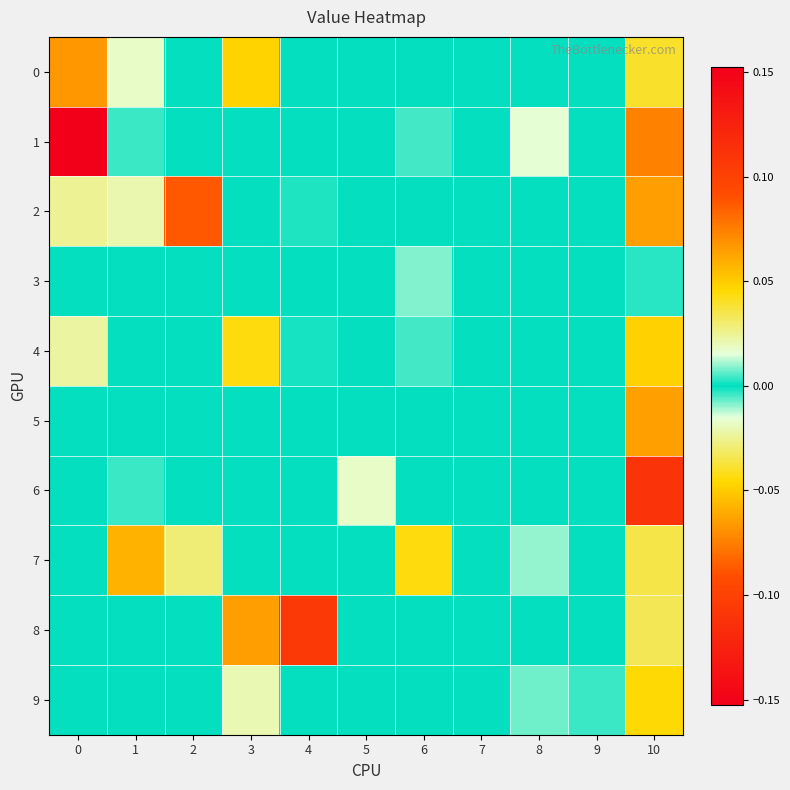

What is the spread (max minus min) of values at 6?

0.1